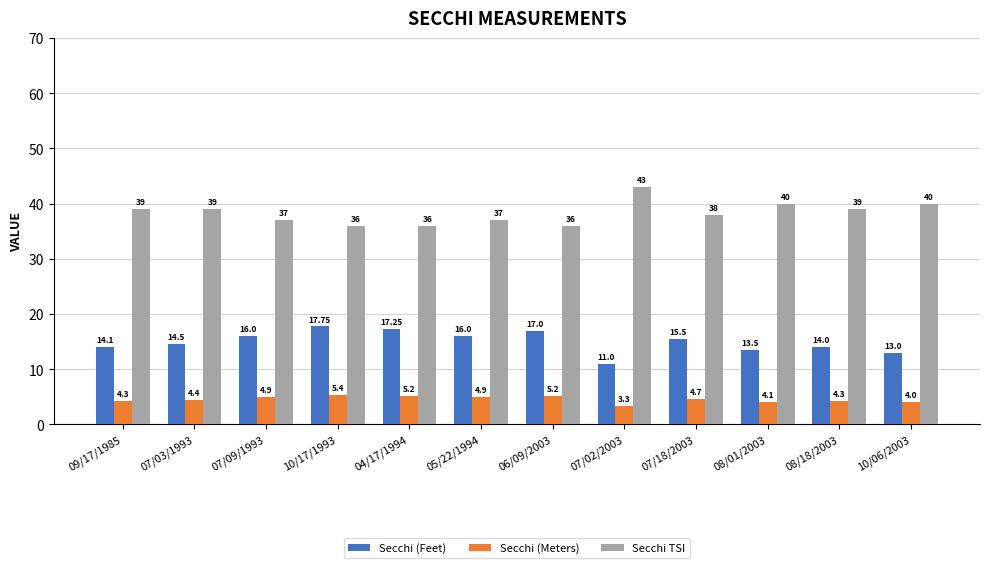

Which category has the highest value in the Secchi TSI series?

07/02/2003